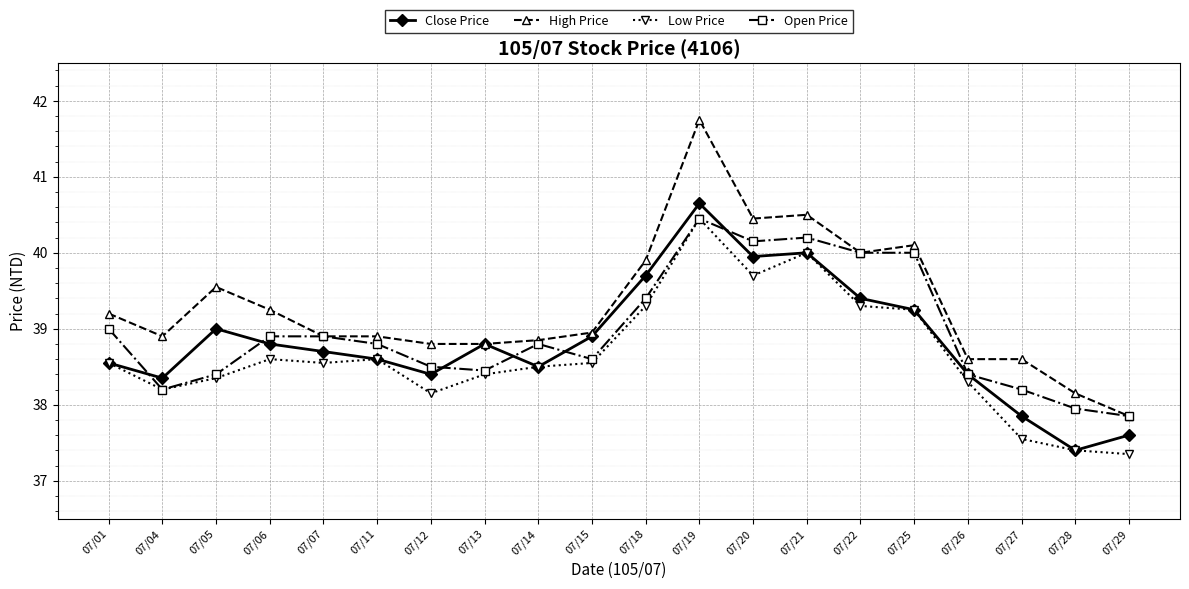

Which series has the largest total across all categories?

High Price